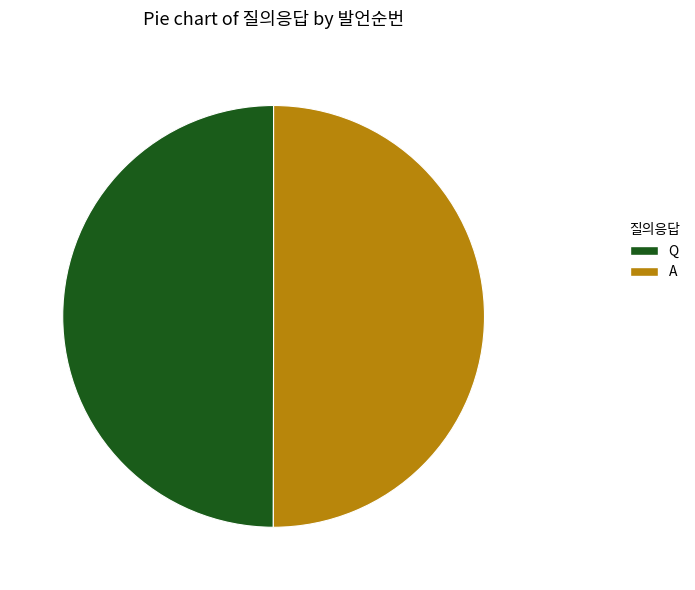

Is it true that A is 50% of the pie?

True